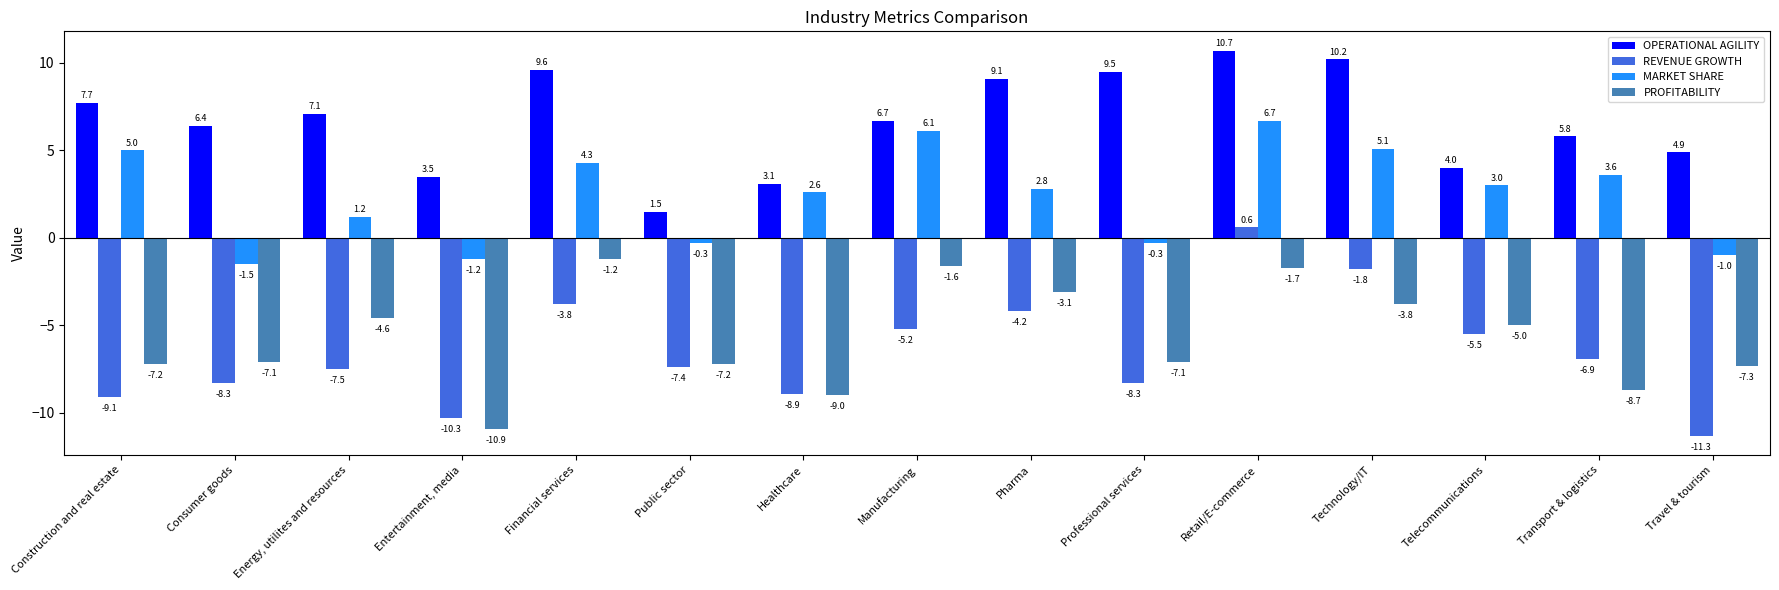

Is it true that PROFITABILITY equals -8.7 at Transport & logistics?

True